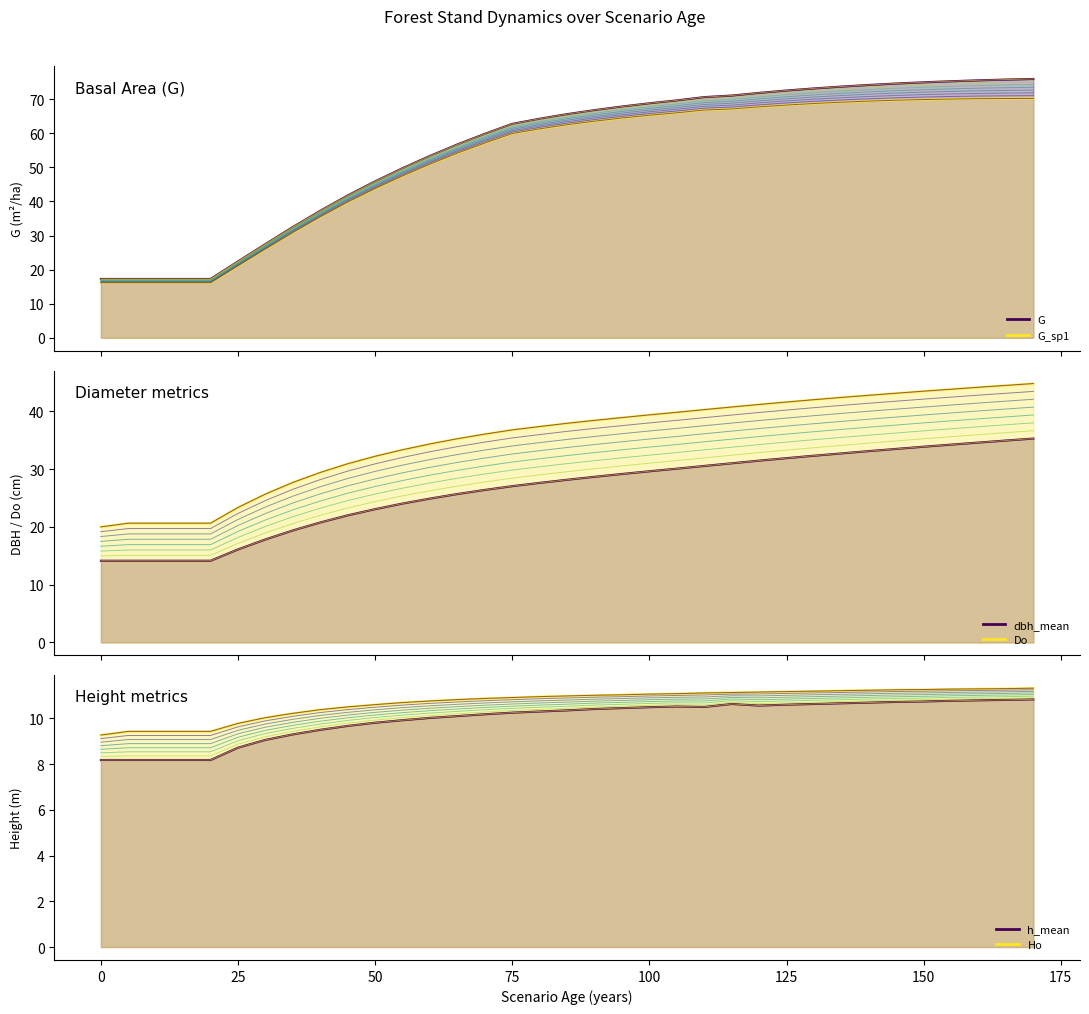

True or false: Ho has more than 1 points higher than both neighbors.

False